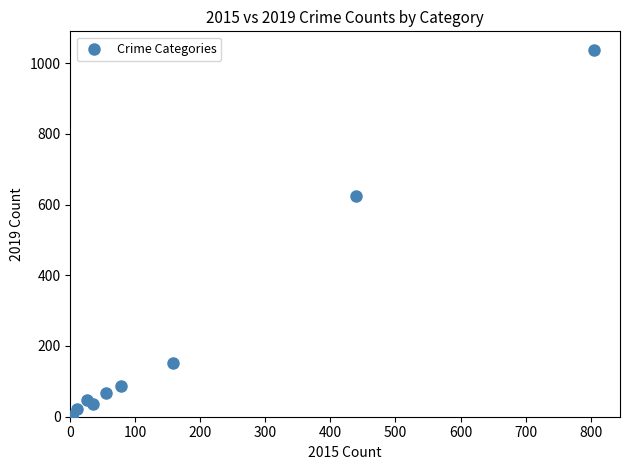

What Y value in the scatter plot is closest to 519?

625